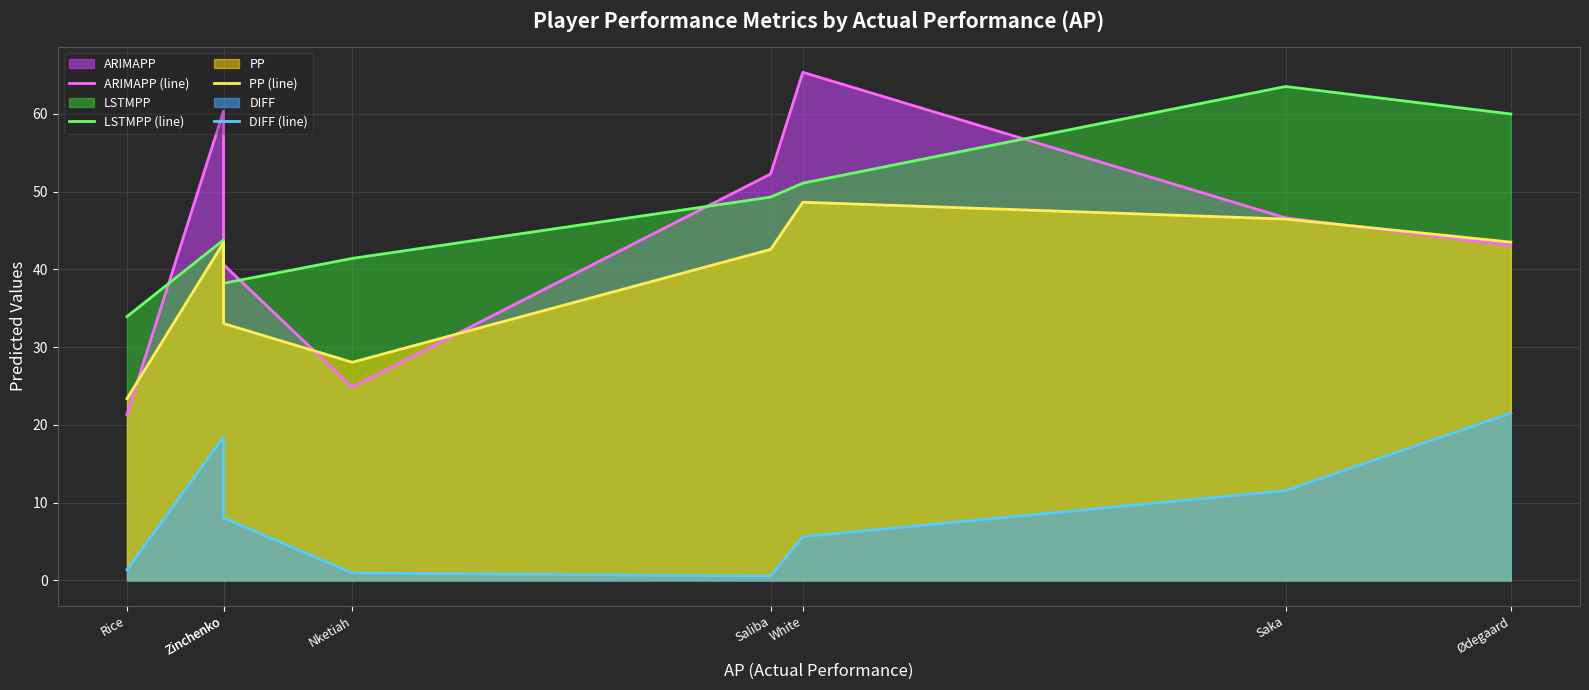

What is the difference between the LSTMPP (line) values at Saliba and Rice?

15.4